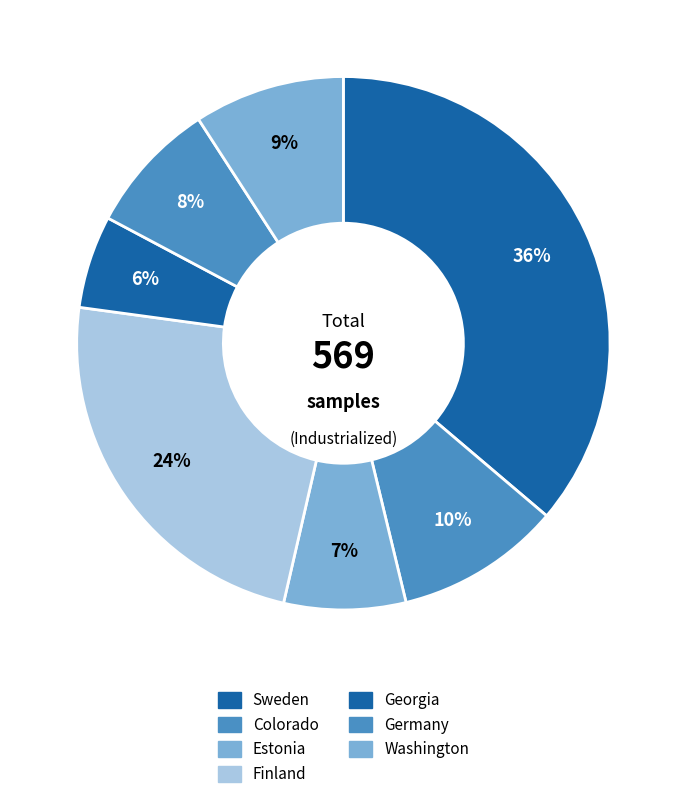

How many segments does this pie chart have?

7